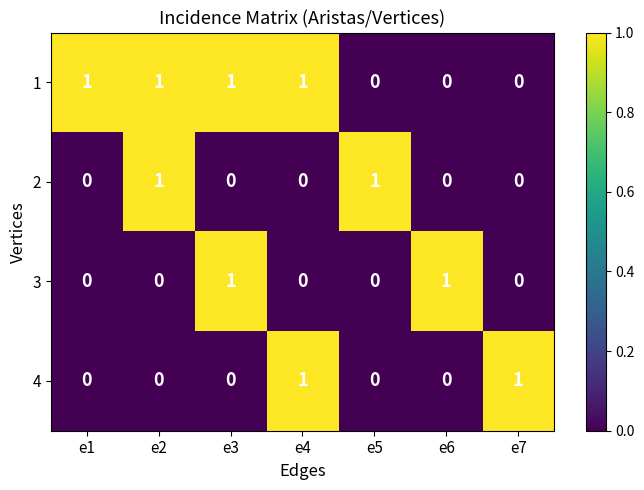

Reading right to left, what are all the values shown in this chart?

1: e7=0	e6=0	e5=0	e4=1	e3=1	e2=1	e1=1
2: e7=0	e6=0	e5=1	e4=0	e3=0	e2=1	e1=0
3: e7=0	e6=1	e5=0	e4=0	e3=1	e2=0	e1=0
4: e7=1	e6=0	e5=0	e4=1	e3=0	e2=0	e1=0